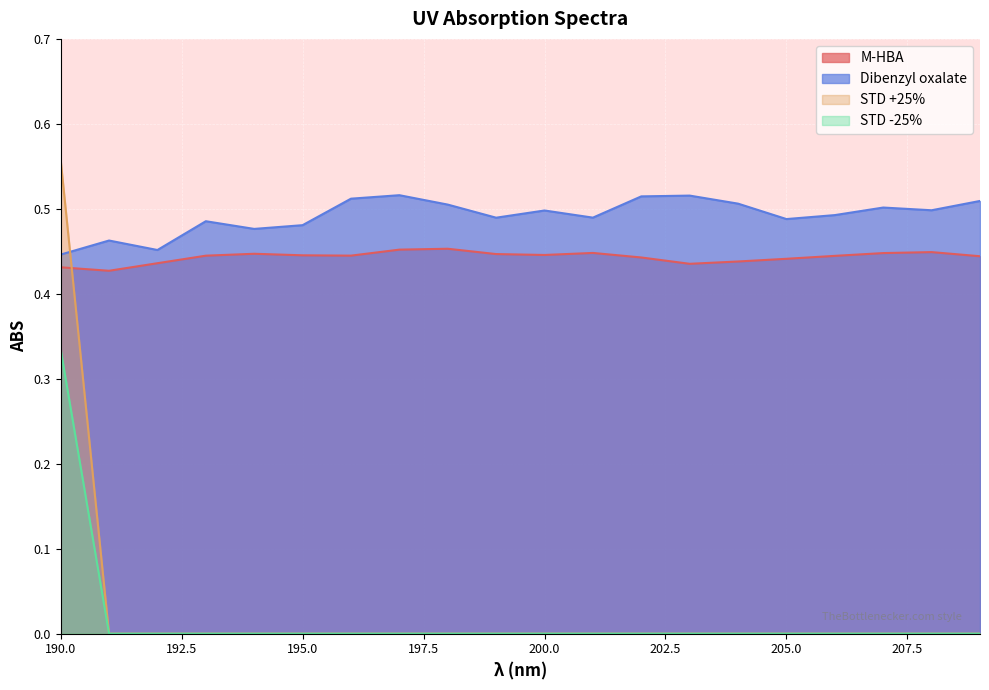

Which category has the lowest value across all series?

191